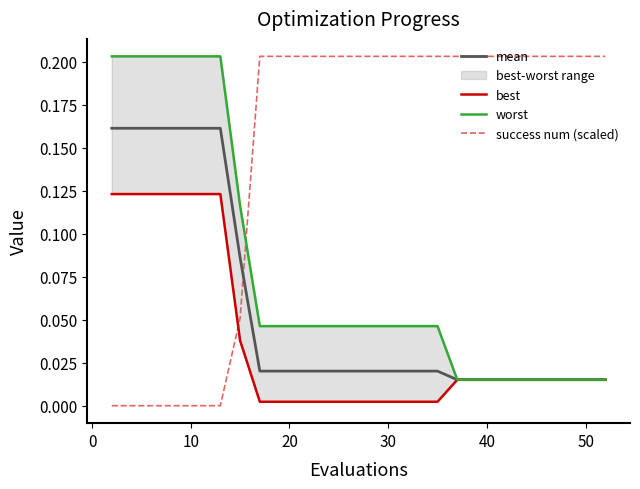

True or false: worst and best cross at least once.

False